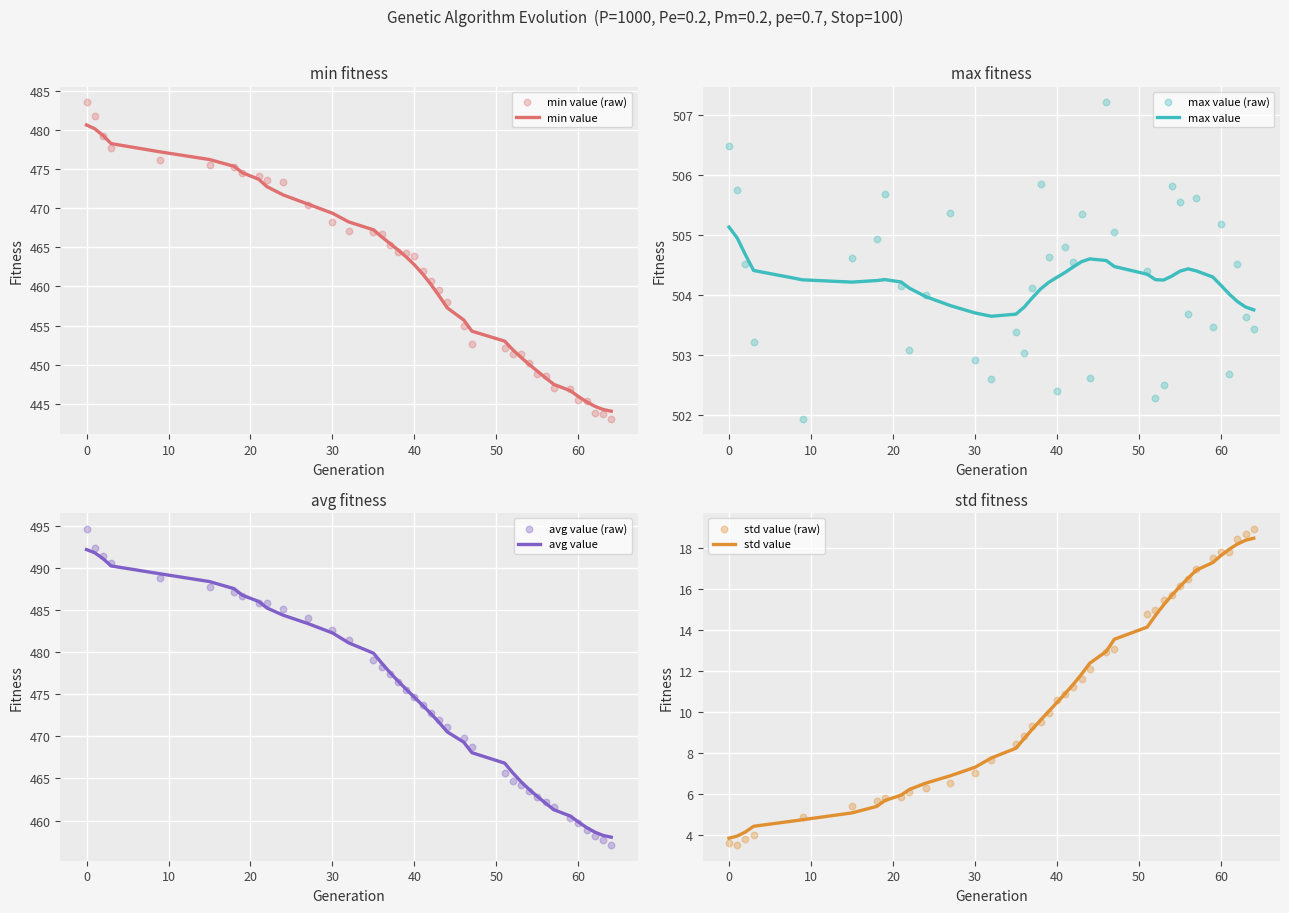

What is the maximum value for avg value?

492.2